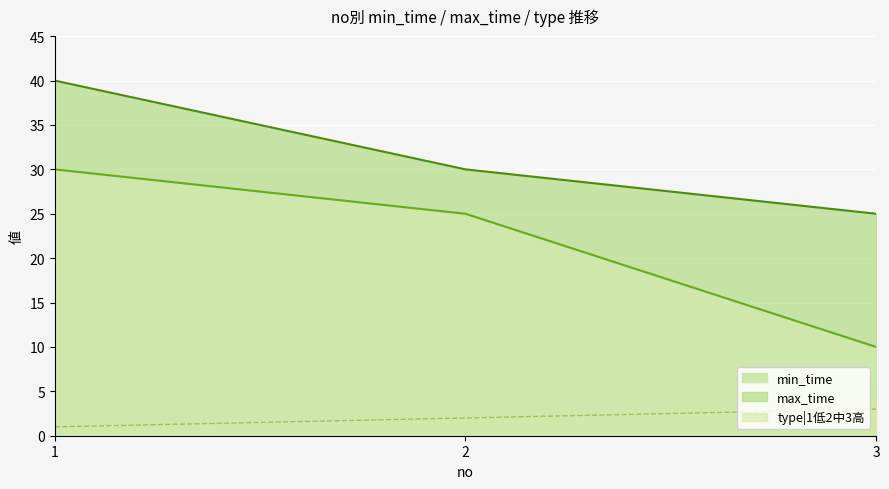

Is the value of min_time at 3 greater than the value of type|1低2中3高 at 1?

Yes